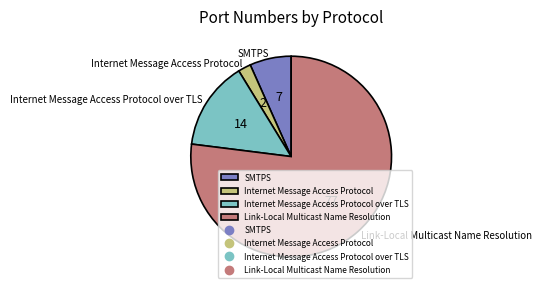

Approximately how many times larger is the value at Internet Message Access Protocol over TLS compared to Internet Message Access Protocol?

6.9